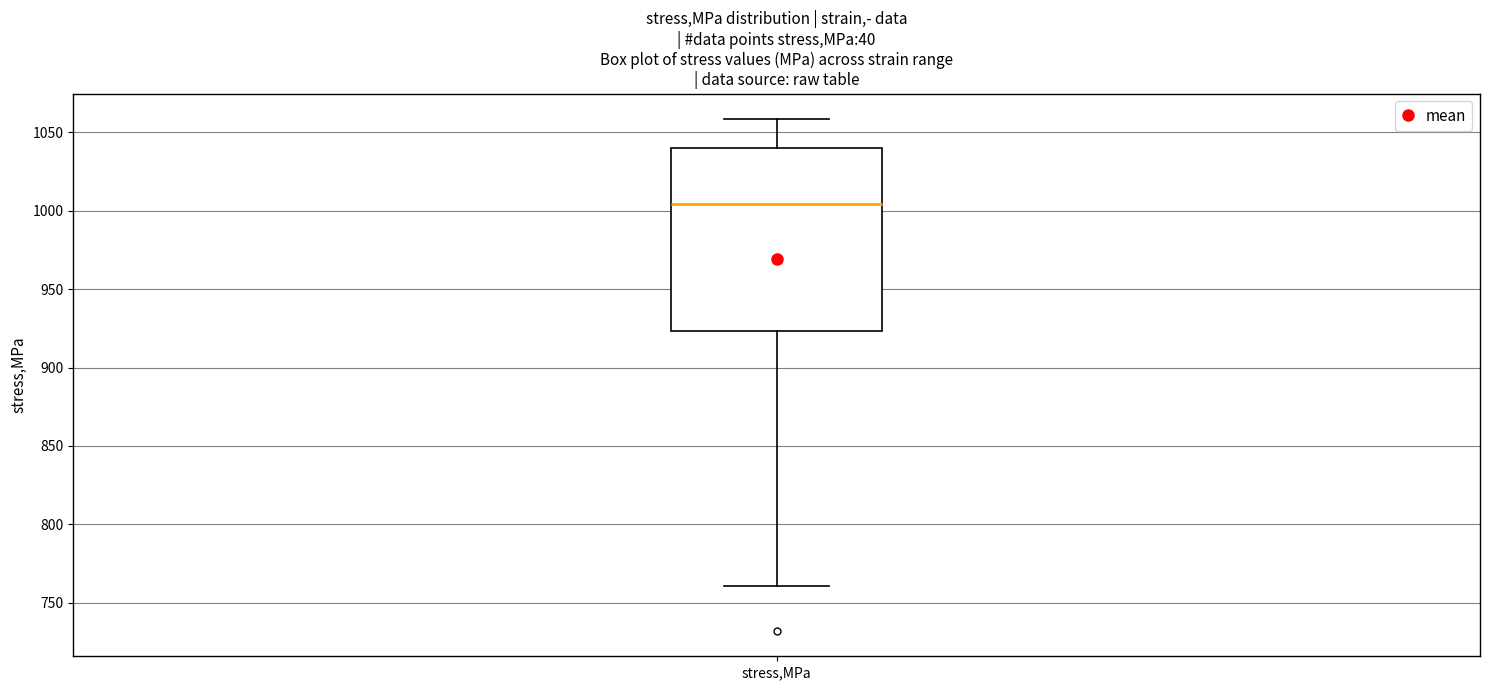

Read this box plot against the y-axis: the position of the median line, the range covered by the box, and the ends of both whiskers. The values are not printed on the chart, so give them approximately, as read against the axis.

median 1005, box 925 to 1040, whiskers 760 to 1060